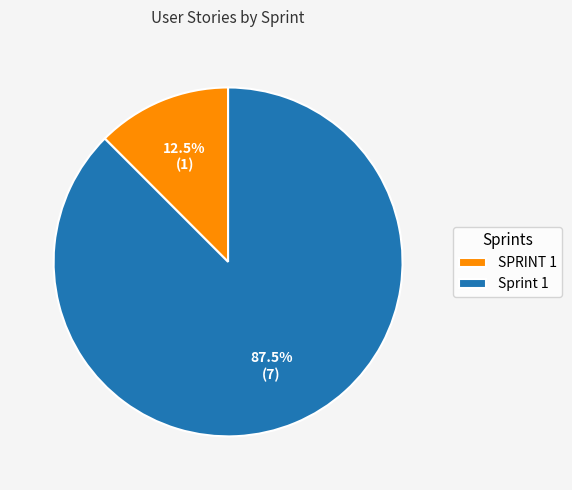

To the nearest percent, what is the difference between the SPRINT 1 and Sprint 1 slice percentages?

75%